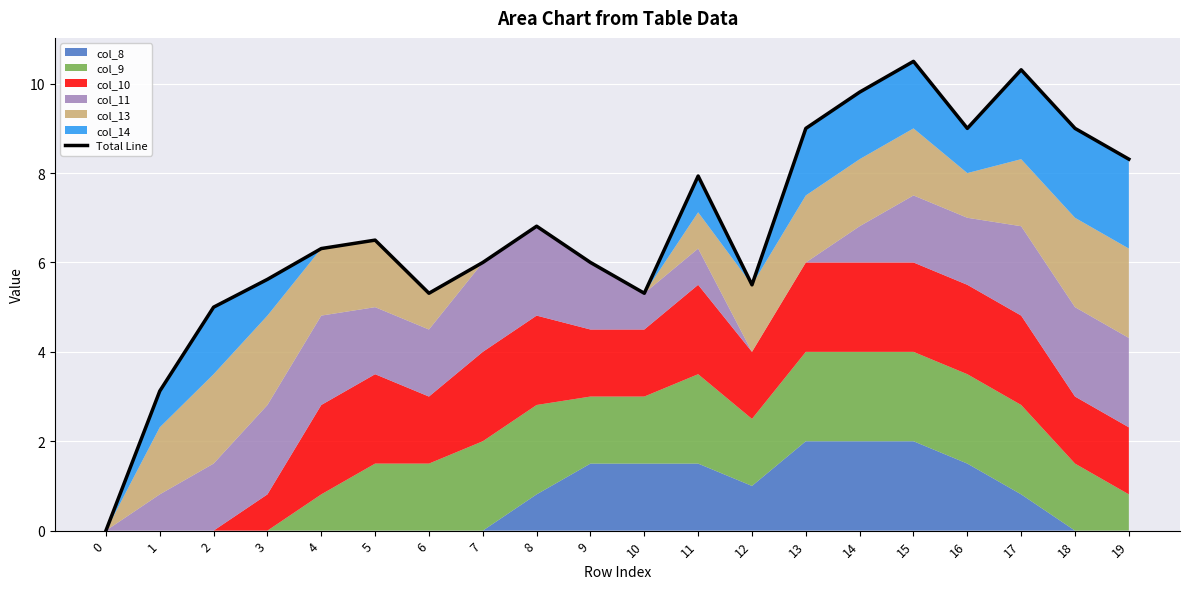

What is the average value?

6.8